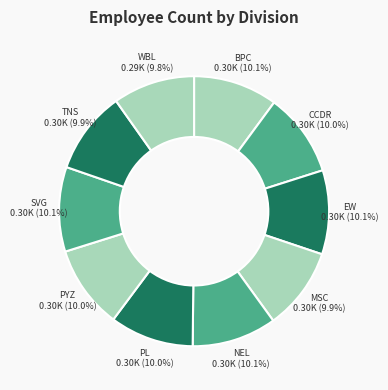

What percentage is NOT represented by PL 0.30K (10.0%)?

90.0%